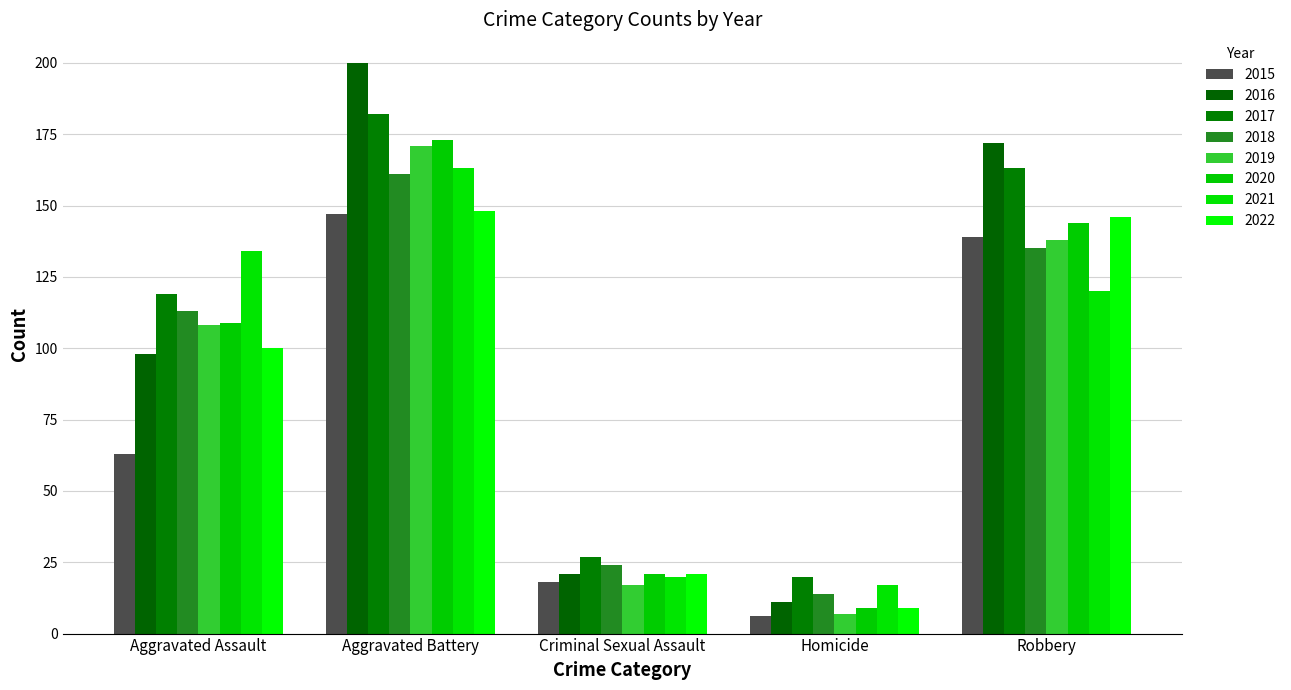

Which series has the largest range (max minus min)?

2016